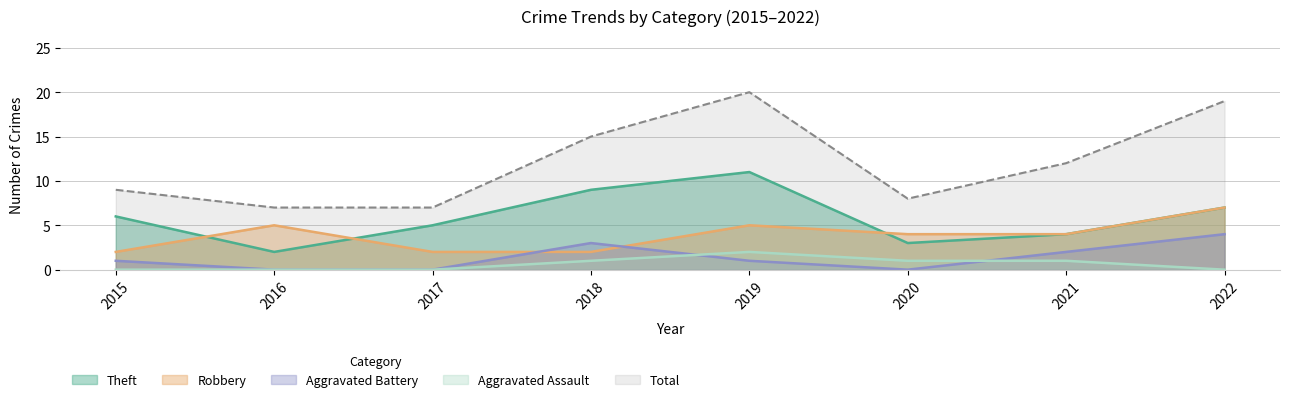

What is the spread (max minus min) of values at 2018?

14